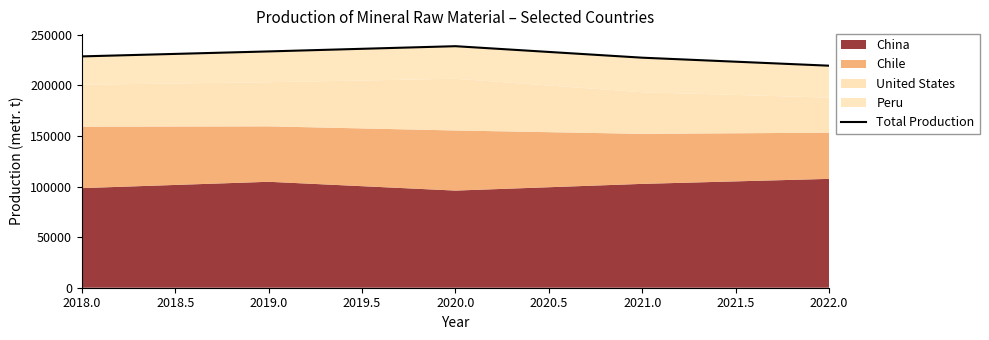

How many lines are shown in the chart?

1